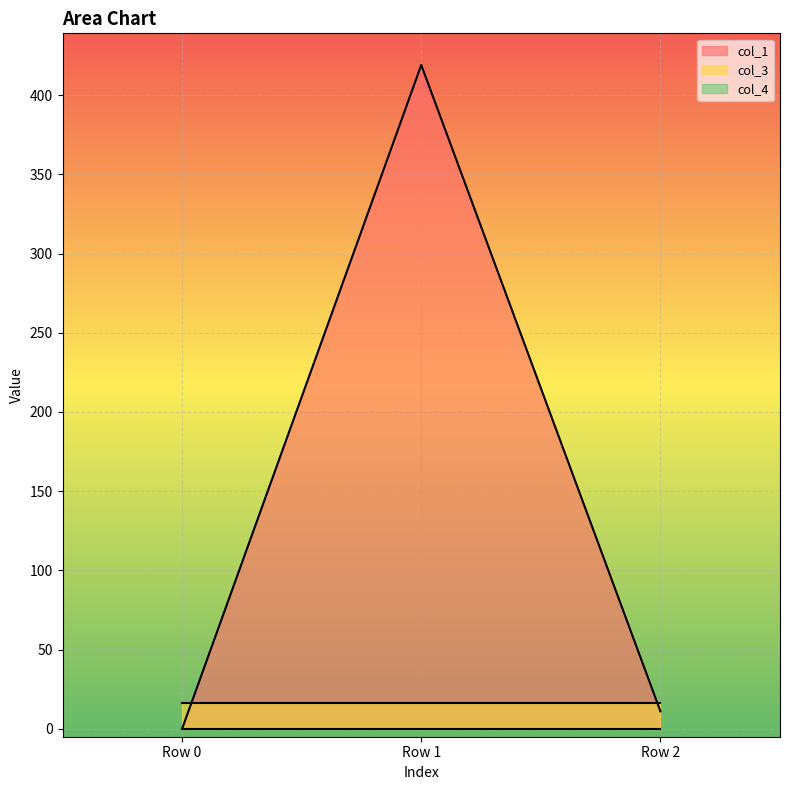

At which category is the sum across all series the highest?

Row 1